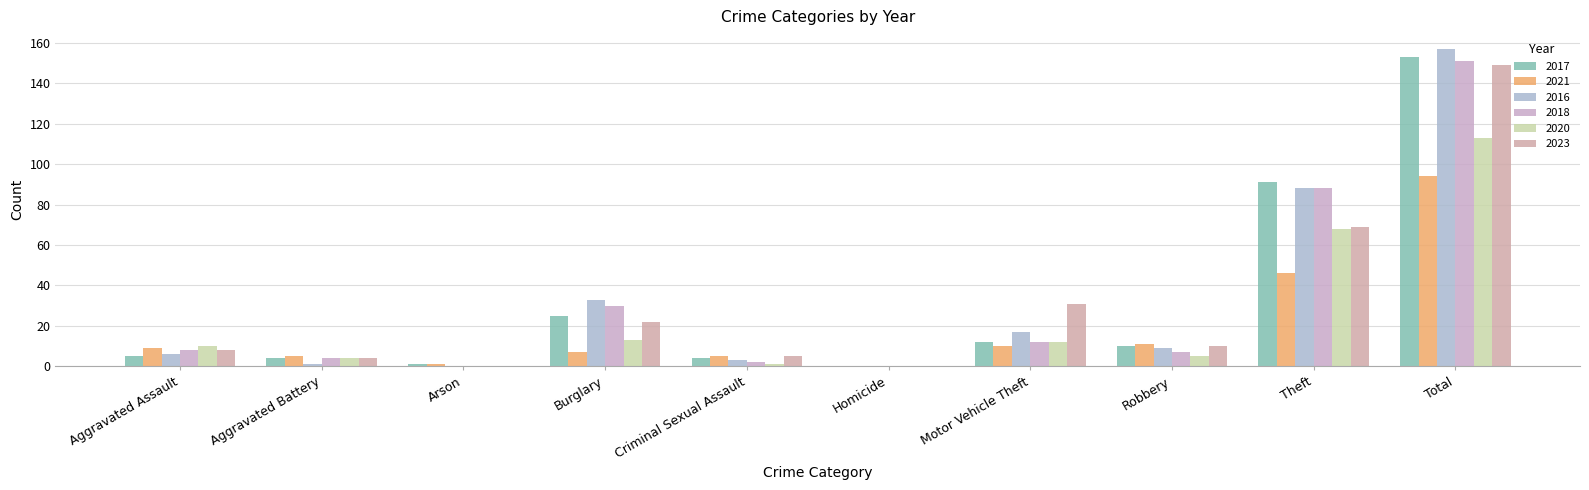

Count the number of data series in this chart.

6